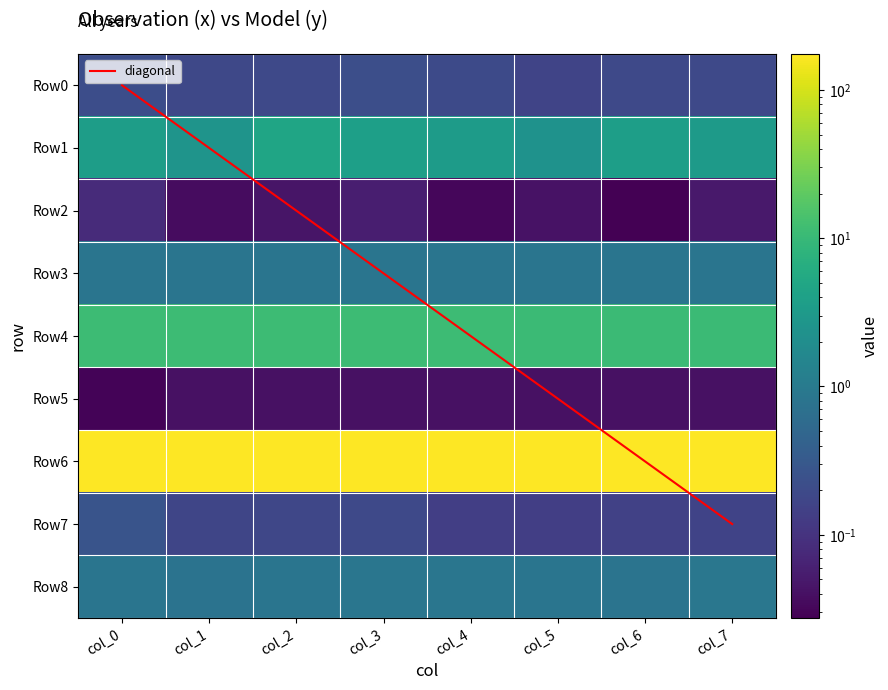

List the series in order of their peak value, lowest first.

Row5, Row2, Row0, Row7, Row3, Row8, Row1, diagonal, Row4, Row6